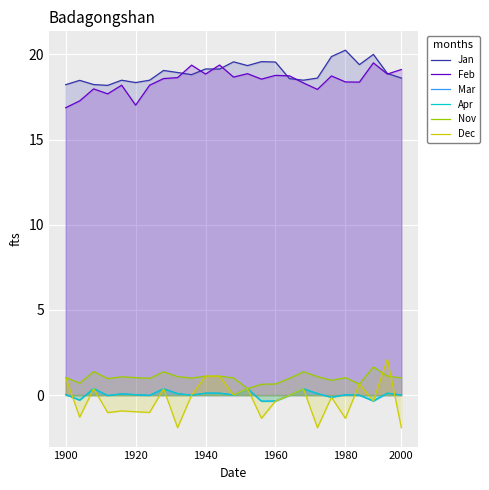

What is the sum of all Mar values?

0.7